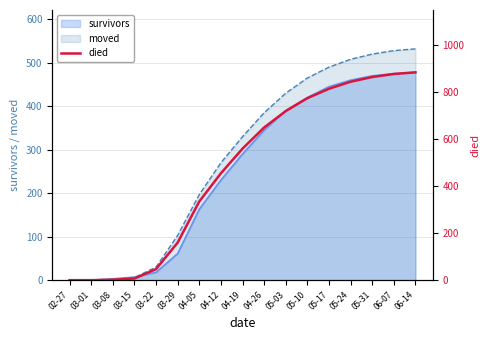

The value of moved at 05-03 is 430. True or false?

True